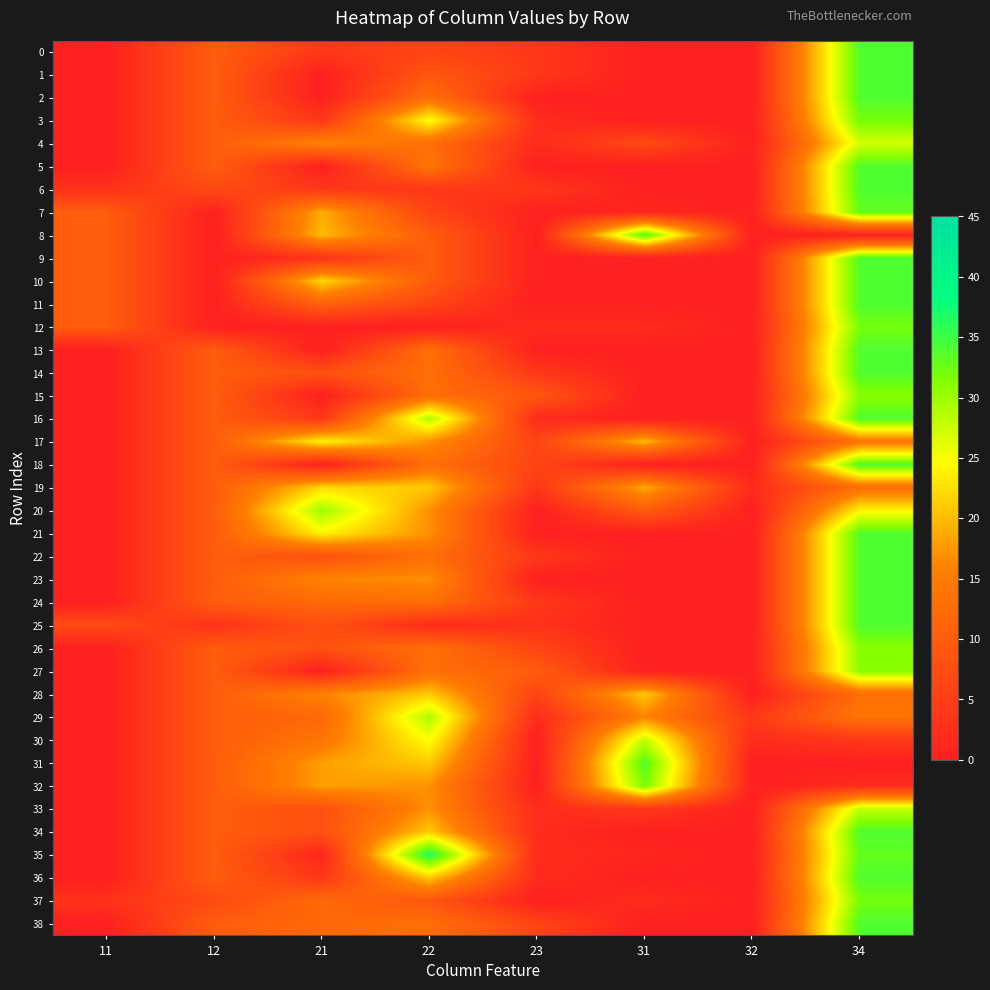

Reading left to right, list all the values displayed in this chart.

0: 11=0	12=10	21=4	22=6	23=4	31=0	32=0	34=34
1: 11=0	12=10	21=0	22=9	23=4	31=0	32=0	34=34
2: 11=0	12=10	21=0	22=13	23=0	31=0	32=0	34=34
3: 11=0	12=10	21=4	22=25	23=2	31=0	32=0	34=32
4: 11=0	12=10	21=16	22=13	23=2	31=7	32=0	34=27
5: 11=0	12=10	21=0	22=14	23=0	31=0	32=0	34=34
6: 11=3	12=7	21=4	22=4	23=4	31=0	32=0	34=34
7: 11=10	12=0	21=19	22=6	23=0	31=1	32=0	34=33
8: 11=10	12=0	21=20	22=10	23=0	31=34	32=0	34=0
9: 11=10	12=0	21=3	22=10	23=0	31=0	32=0	34=34
10: 11=10	12=0	21=22	22=10	23=0	31=0	32=0	34=34
11: 11=10	12=0	21=11	22=6	23=0	31=0	32=0	34=34
12: 11=10	12=0	21=0	22=0	23=2	31=2	32=0	34=32
13: 11=0	12=10	21=0	22=13	23=0	31=0	32=0	34=34
14: 11=0	12=10	21=8	22=13	23=4	31=0	32=0	34=34
15: 11=0	12=10	21=0	22=13	23=9	31=0	32=0	34=31
16: 11=0	12=10	21=4	22=29	23=2	31=0	32=0	34=34
17: 11=0	12=10	21=24	22=17	23=6	31=20	32=0	34=14
18: 11=0	12=10	21=0	22=13	23=6	31=0	32=0	34=34
19: 11=0	12=10	21=22	22=21	23=4	31=19	32=2	34=13
20: 11=0	12=10	21=30	22=17	23=0	31=10	32=0	34=24
21: 11=0	12=10	21=24	22=17	23=0	31=0	32=0	34=34
22: 11=0	12=10	21=8	22=13	23=4	31=0	32=0	34=34
23: 11=0	12=10	21=16	22=17	23=0	31=0	32=0	34=34
24: 11=0	12=10	21=12	22=13	23=4	31=0	32=0	34=34
25: 11=7	12=3	21=8	22=2	23=3	31=0	32=0	34=34
26: 11=0	12=10	21=8	22=13	23=6	31=0	32=0	34=31
27: 11=0	12=10	21=0	22=13	23=10	31=0	32=0	34=31
28: 11=0	12=10	21=16	22=21	23=6	31=21	32=0	34=13
29: 11=0	12=10	21=12	22=29	23=2	31=16	32=4	34=14
30: 11=0	12=10	21=14	22=25	23=0	31=28	32=2	34=4
31: 11=0	12=10	21=18	22=21	23=0	31=34	32=0	34=0
32: 11=0	12=10	21=18	22=17	23=0	31=32	32=0	34=2
33: 11=0	12=10	21=8	22=17	23=2	31=4	32=0	34=28
34: 11=0	12=10	21=8	22=21	23=2	31=0	32=0	34=34
35: 11=0	12=10	21=1	22=37	23=2	31=1	32=0	34=33
36: 11=0	12=10	21=4	22=21	23=2	31=0	32=0	34=34
37: 11=3	12=7	21=12	22=9	23=0	31=2	32=0	34=32
38: 11=0	12=10	21=12	22=13	23=6	31=0	32=0	34=34